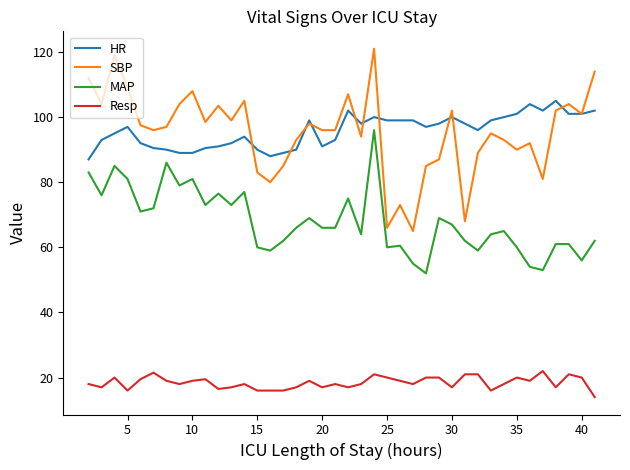

Which series has the widest spread of values?

SBP